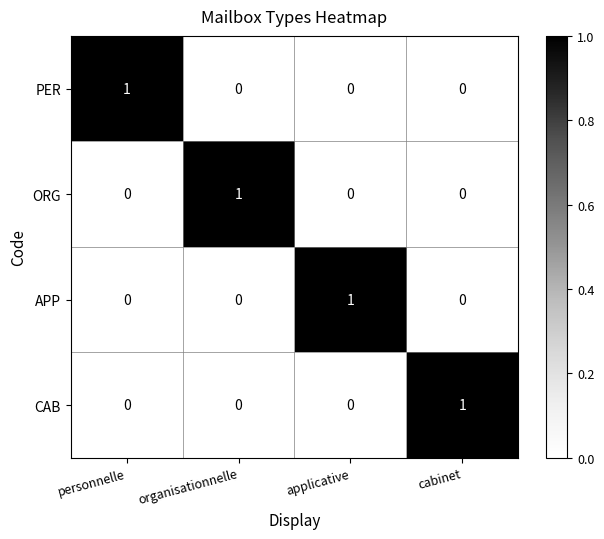

How many CAB values are between 0 and 1?

4